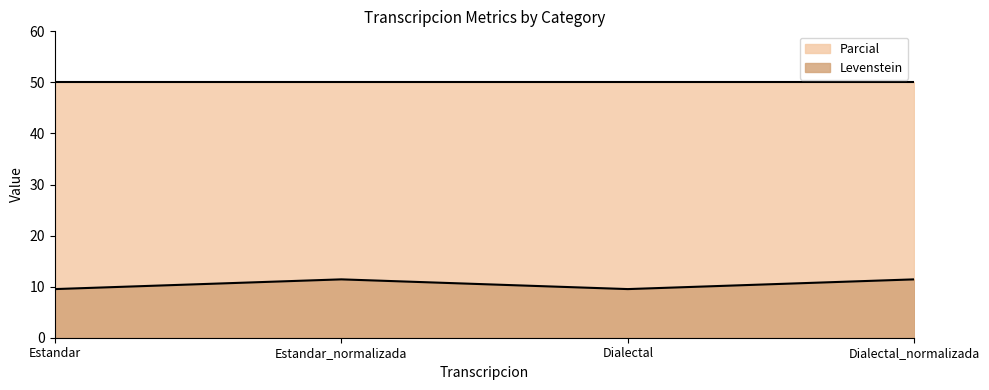

Which label corresponds to the smallest value in the chart?

Estandar